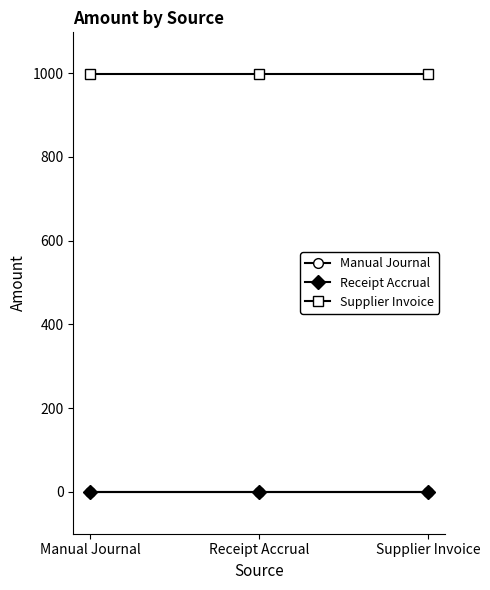

Which series changed the most between Manual Journal and Receipt Accrual?

Manual Journal